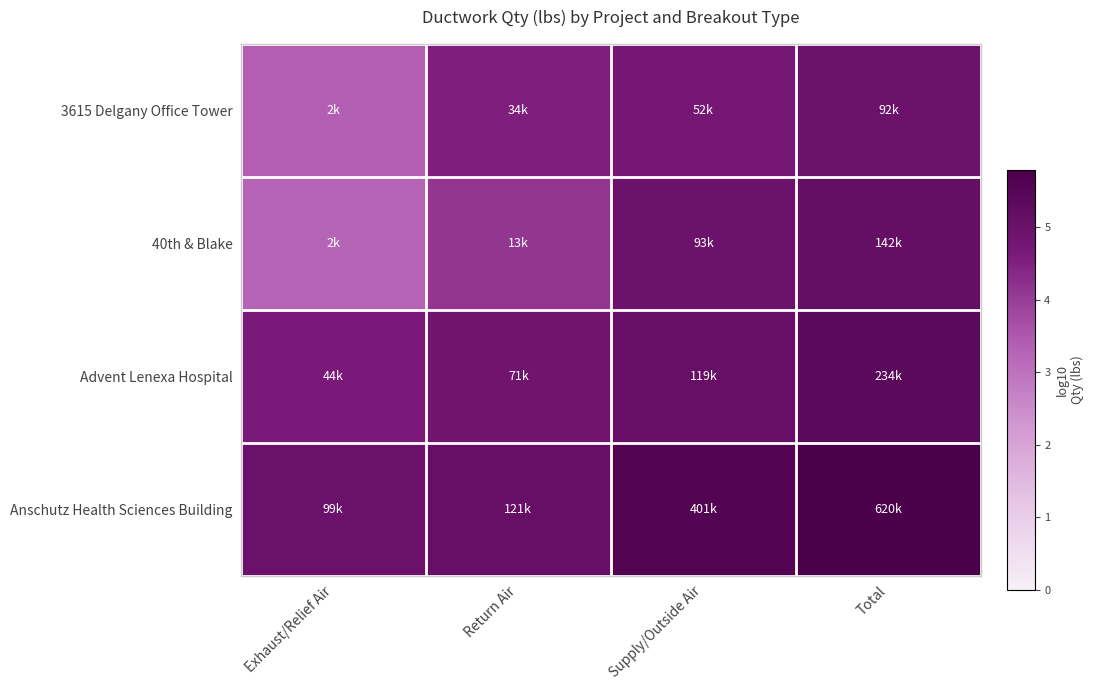

How many series are shown in this chart?

4